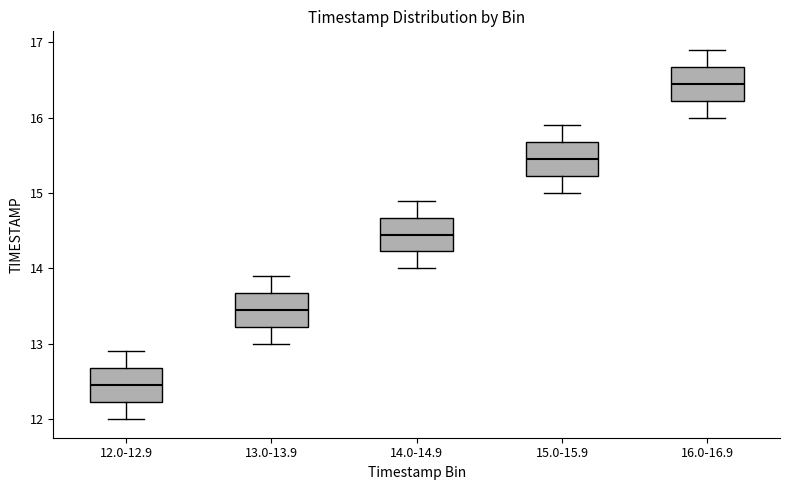

Which box has the lowest median line?

12.0-12.9